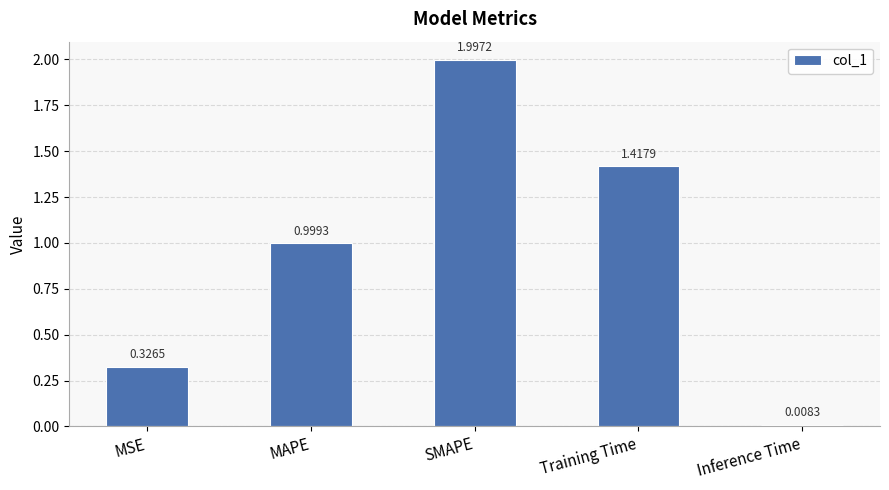

List the labels in order of value, smallest first.

Inference Time, MSE, MAPE, Training Time, SMAPE